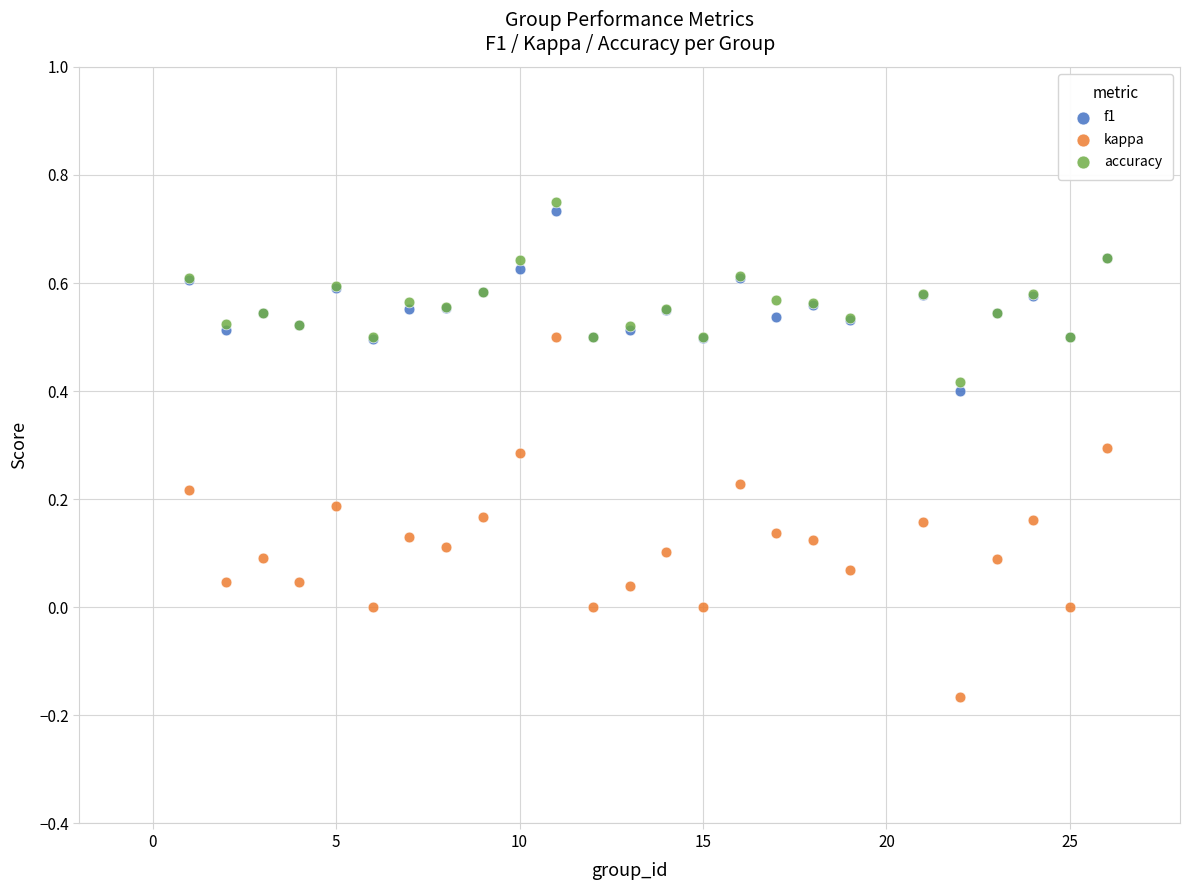

What are all the series names shown in the legend?

f1, kappa, accuracy